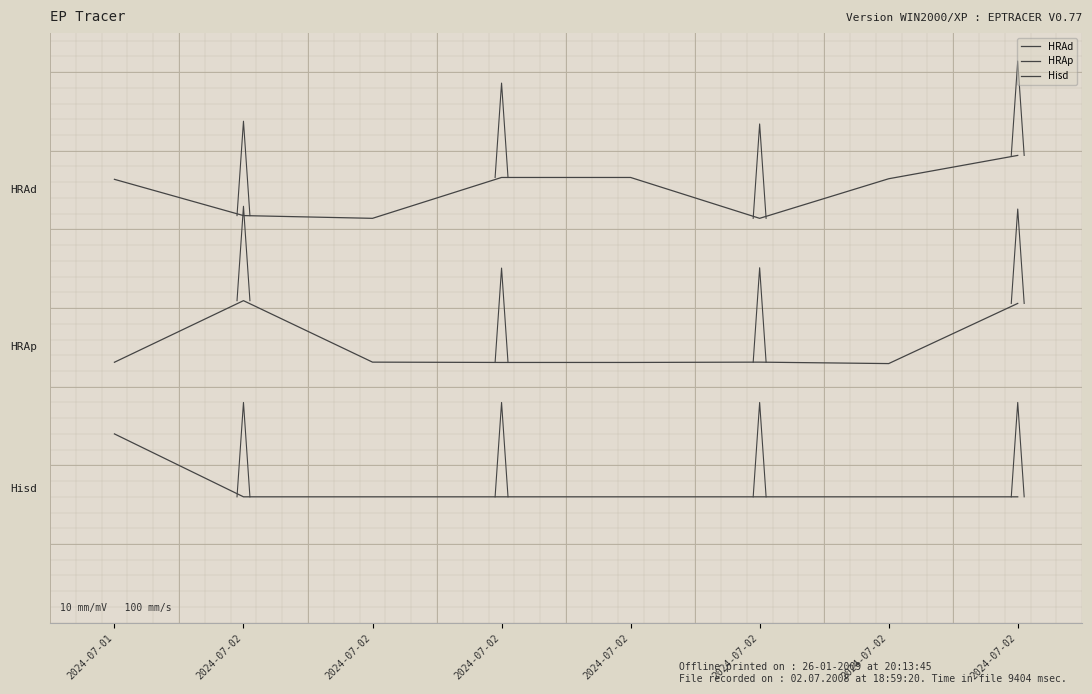

What is the highest value of the HRAp series?

0.6